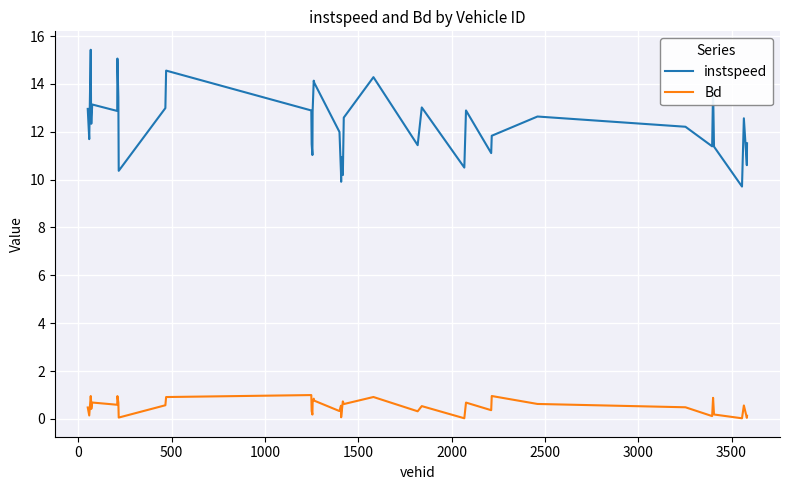

True or false: Bd and instspeed intersect in this chart.

False